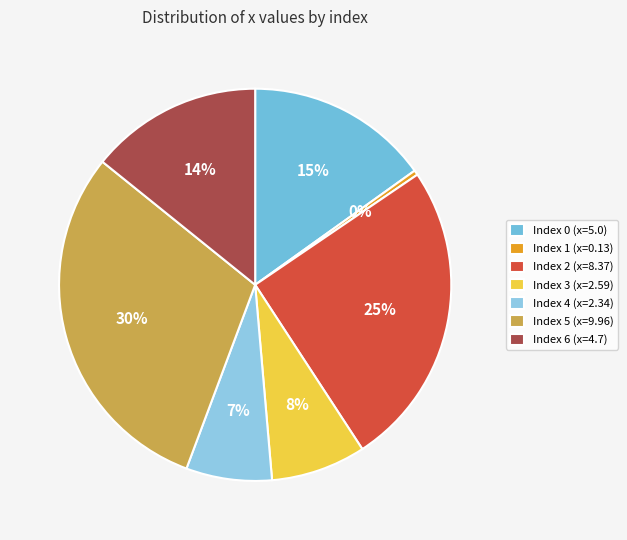

Count the number of slices in the pie.

7